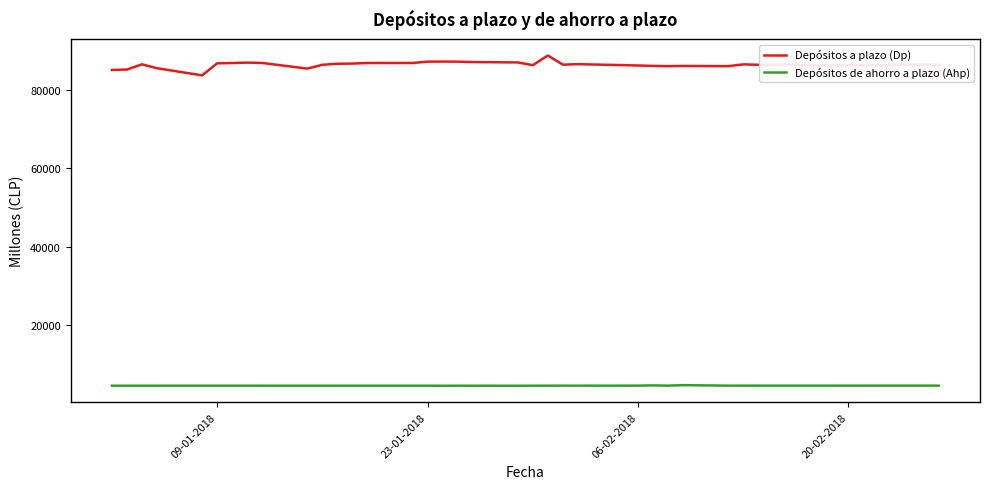

List the series in order of their peak value, highest first.

Depósitos a plazo (Dp), Depósitos de ahorro a plazo (Ahp)